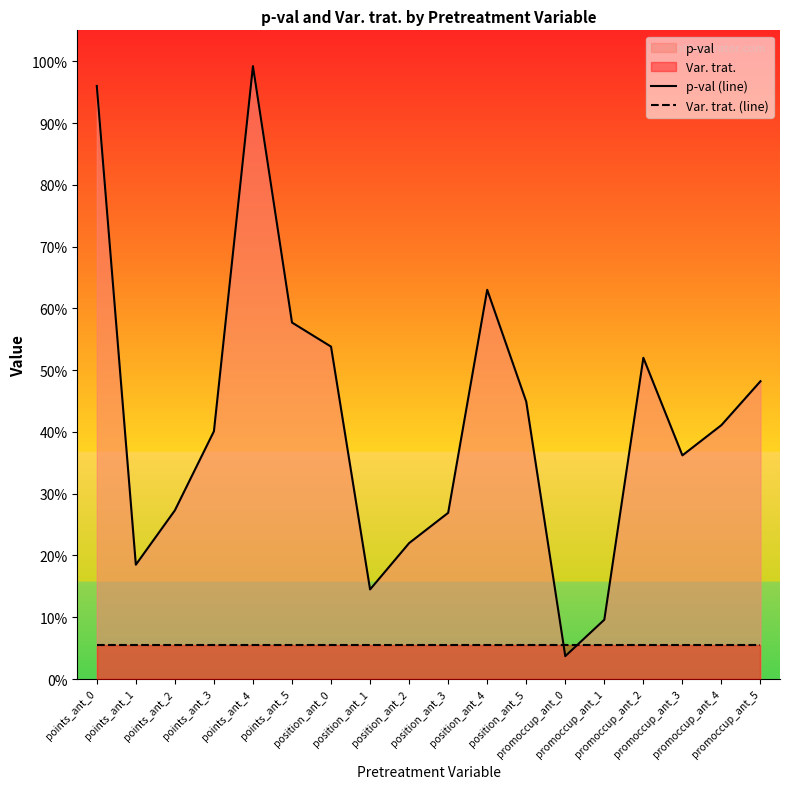

What is the greatest value displayed?

1.0